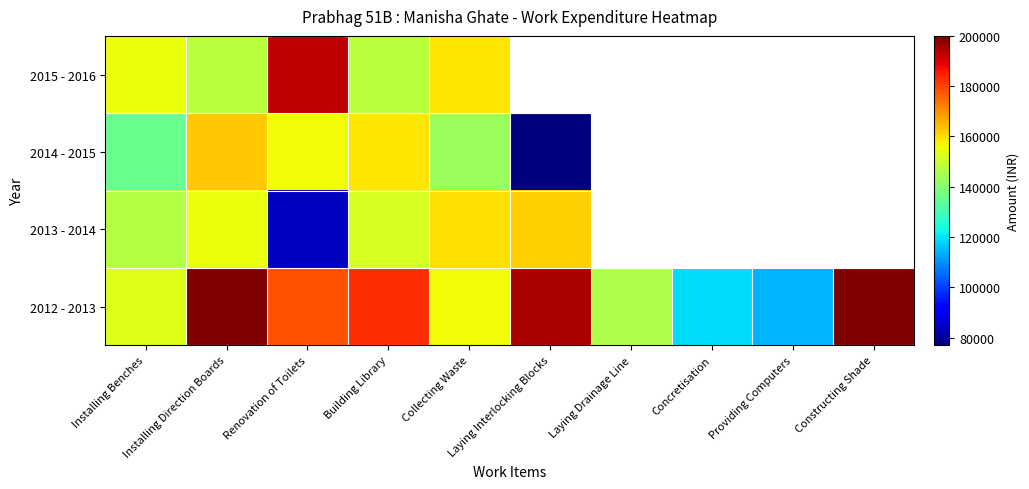

What is the spread (max minus min) of values at Laying Interlocking Blocks?

118000.0